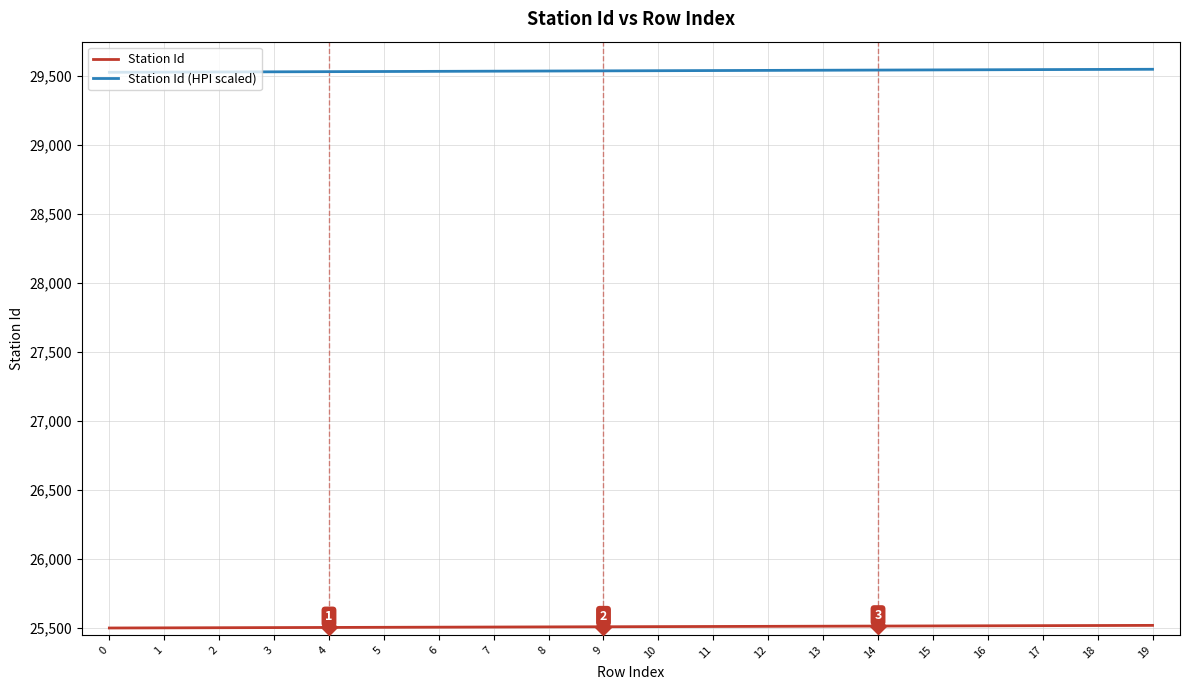

Rank the series by their maximum value, from highest to lowest.

Station Id (HPI scaled), Station Id